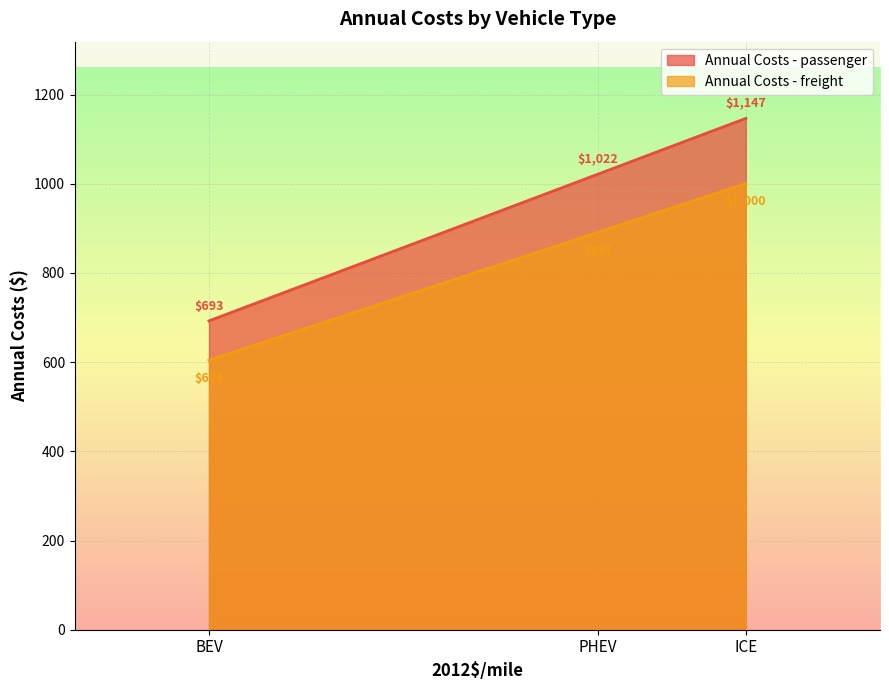

Rank the series by their maximum value, from lowest to highest.

Annual Costs - freight, Annual Costs - passenger